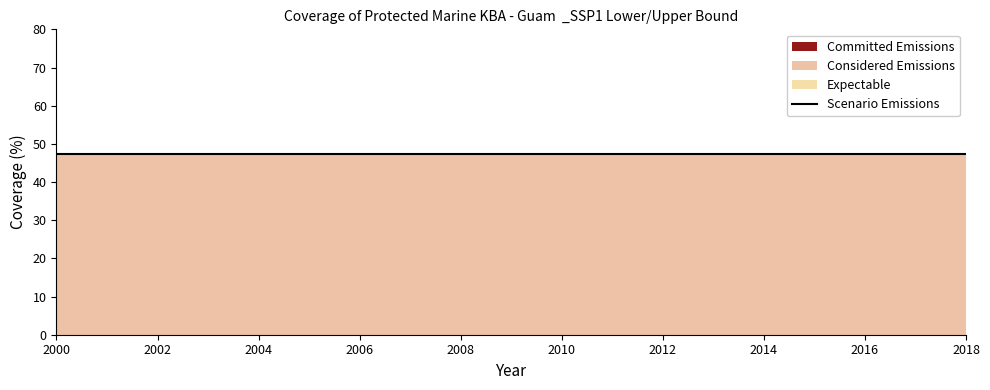

What is the difference between the highest and lowest values at 2002?

47.4